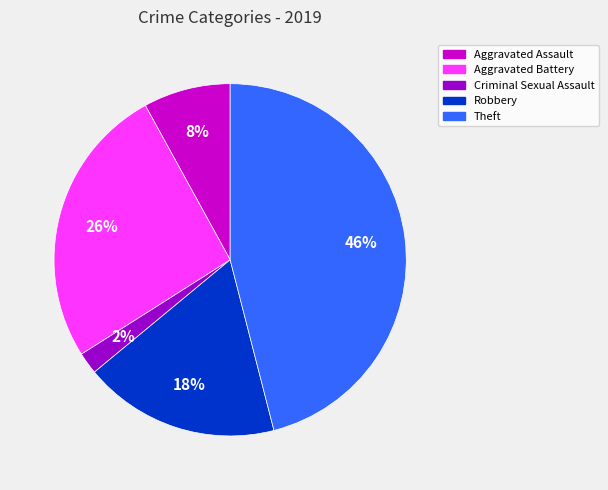

Does Criminal Sexual Assault represent more than half of the total?

No